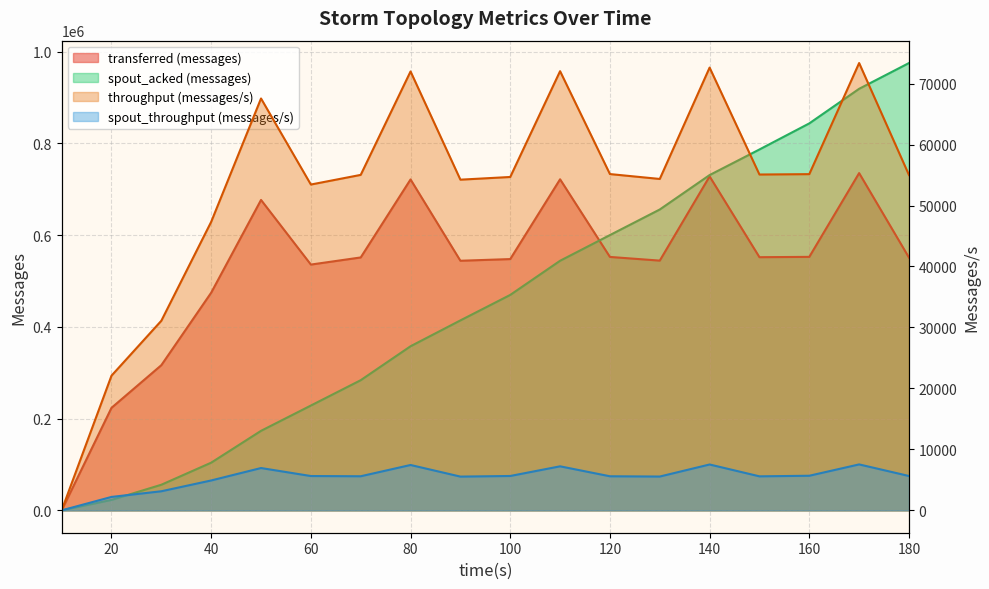

Between 30 and 150, which is larger?

150